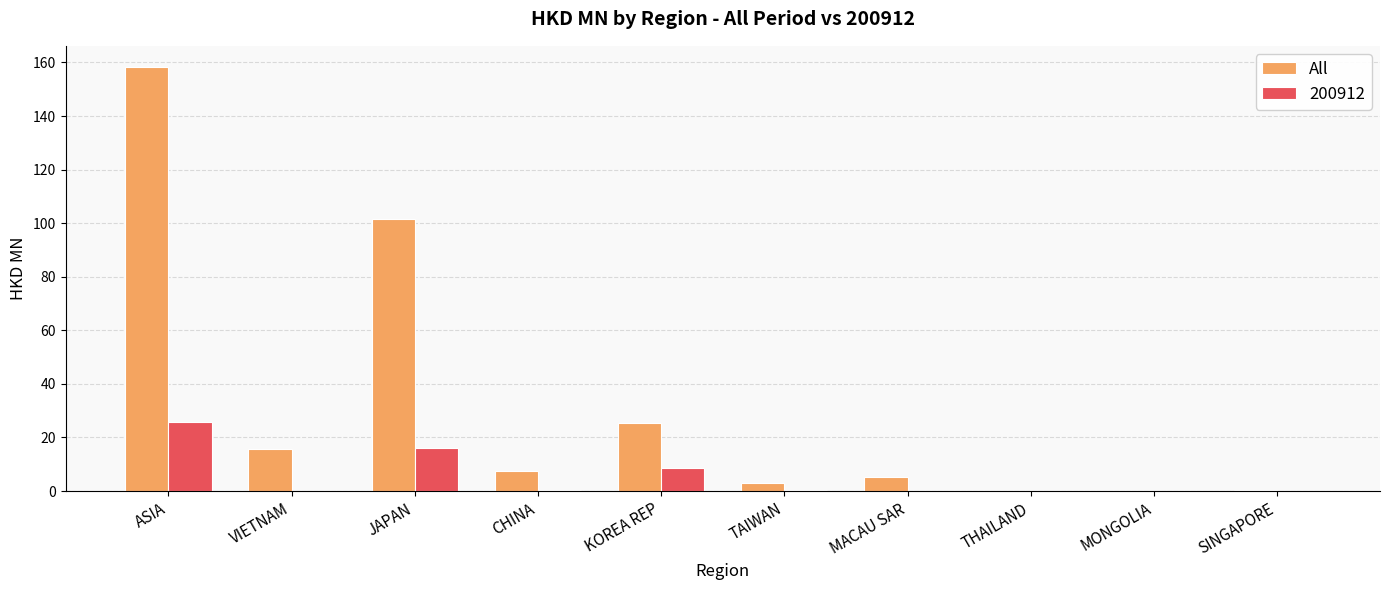

What value does the All series have at VIETNAM?

15.6